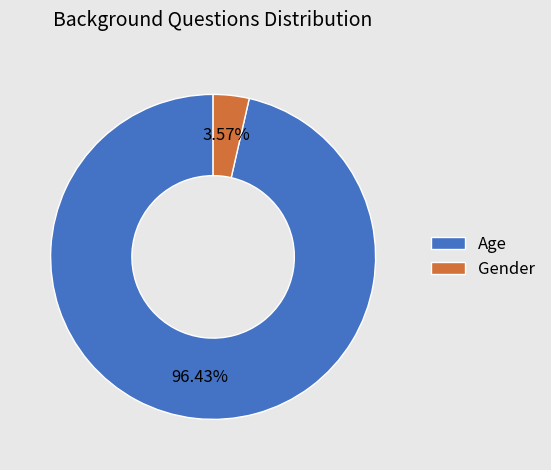

What is the smallest slice in the pie chart?

Gender